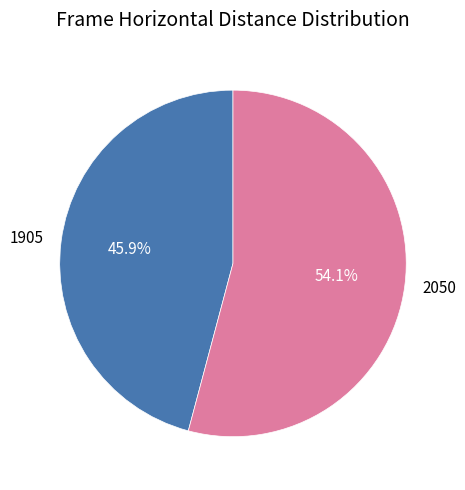

What percentage do 1905 and 2050 together represent?

100.0%